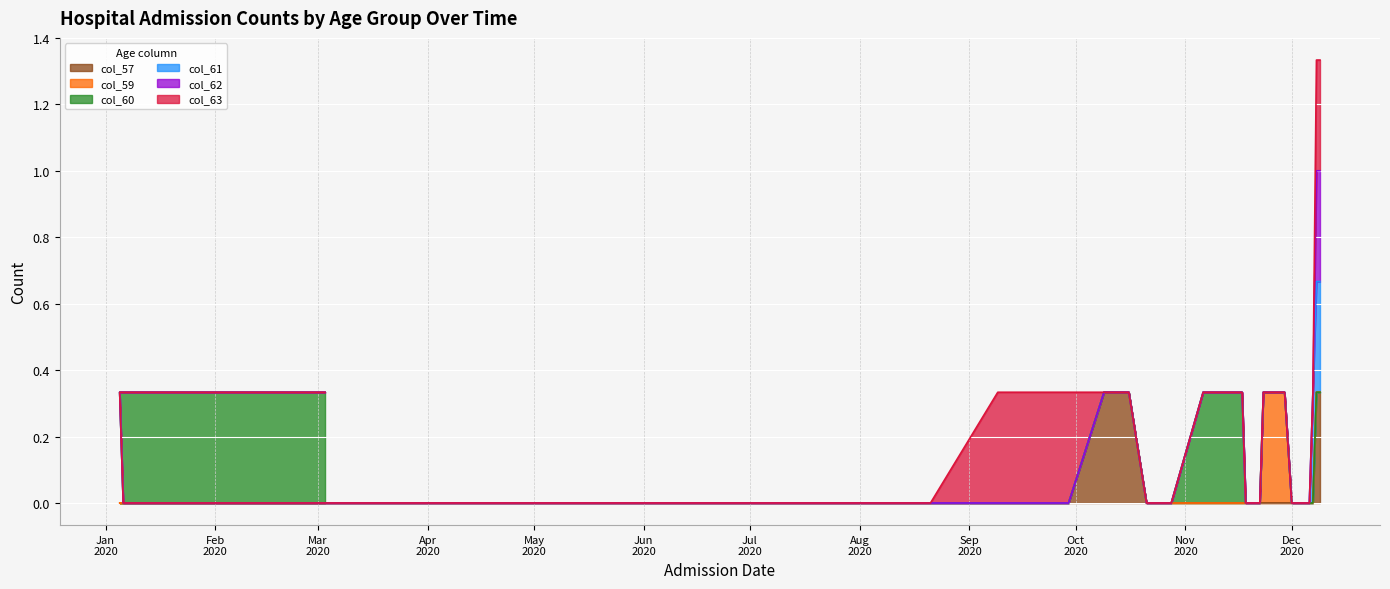

True or false: col_61 and col_60 cross at least once.

False